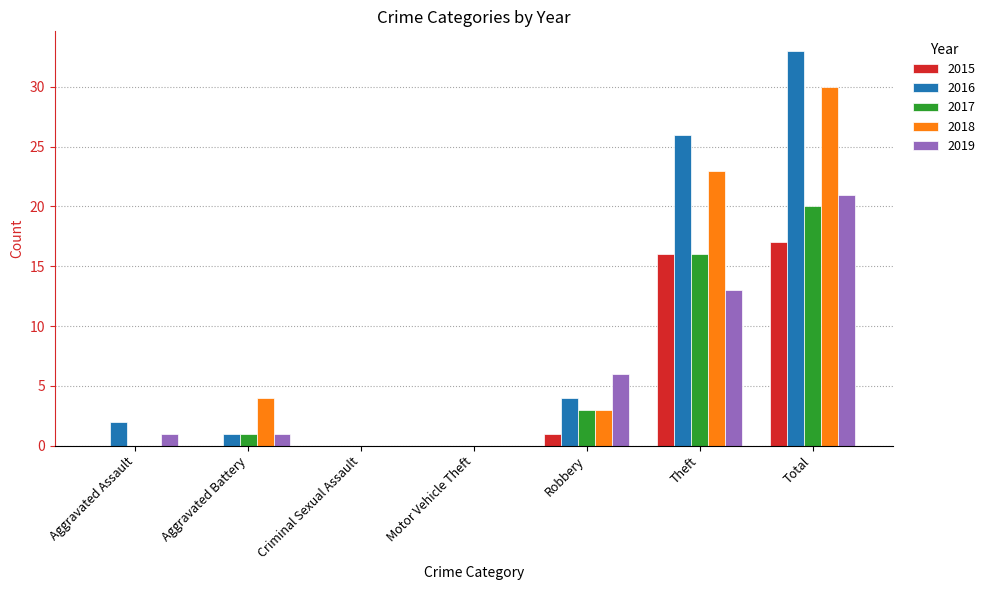

What is the maximum value shown in the chart?

33